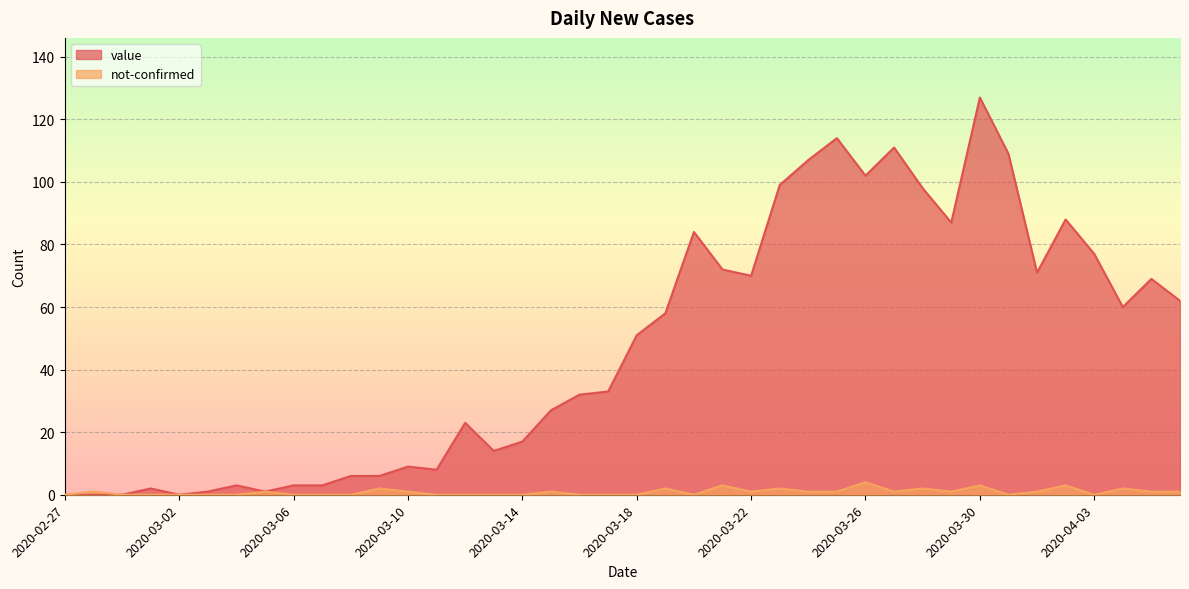

Reading left to right, what are all the values shown in this chart?

value: 0	0	0	2	0	1	3	1	3	3	6	6	9	8	23	14	17	27	32	33	51	58	84	72	70	99	107	114	102	111	98	87	127	109	71	88	77	60	69	62
not-confirmed: 0	1	0	0	0	0	0	1	0	0	0	2	1	0	0	0	0	1	0	0	0	2	0	3	1	2	1	1	4	1	2	1	3	0	1	3	0	2	1	1